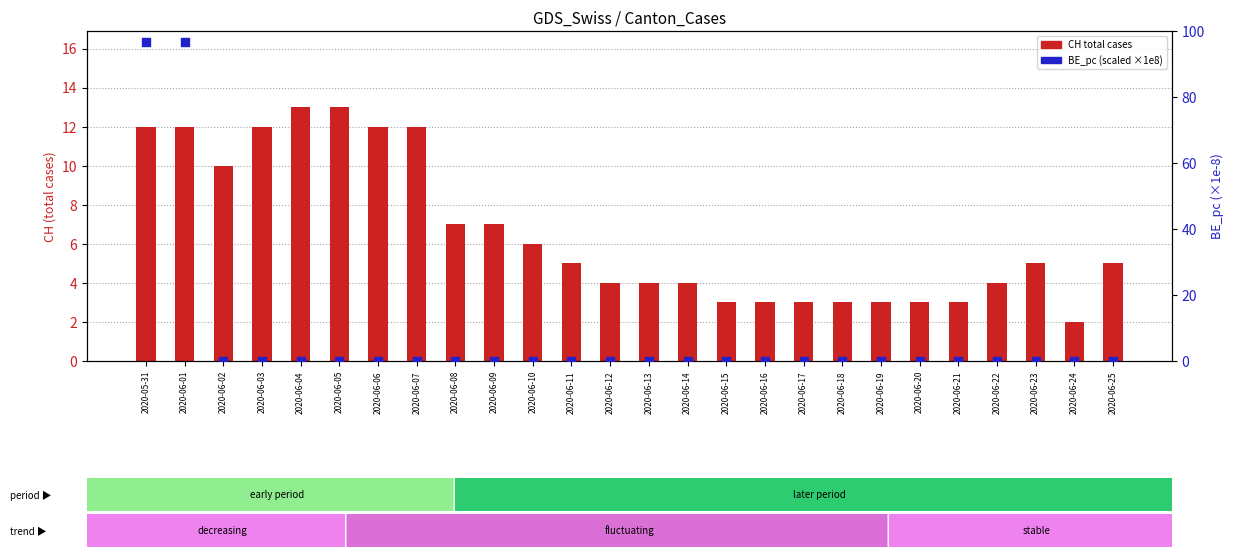

Which series has the largest Y range (max minus min)?

BE_pc (scaled)